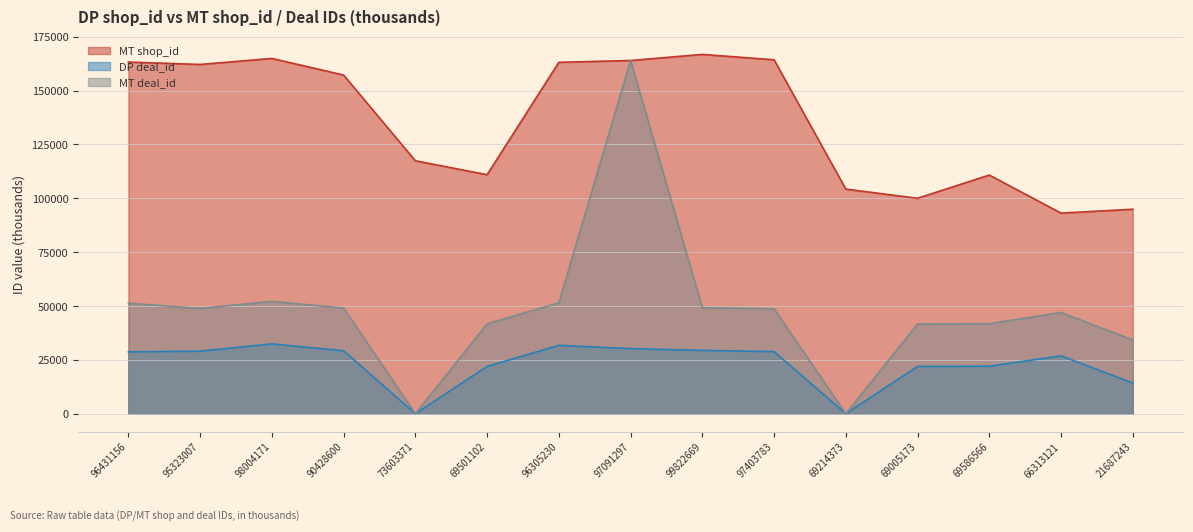

Count the number of data series in this chart.

3